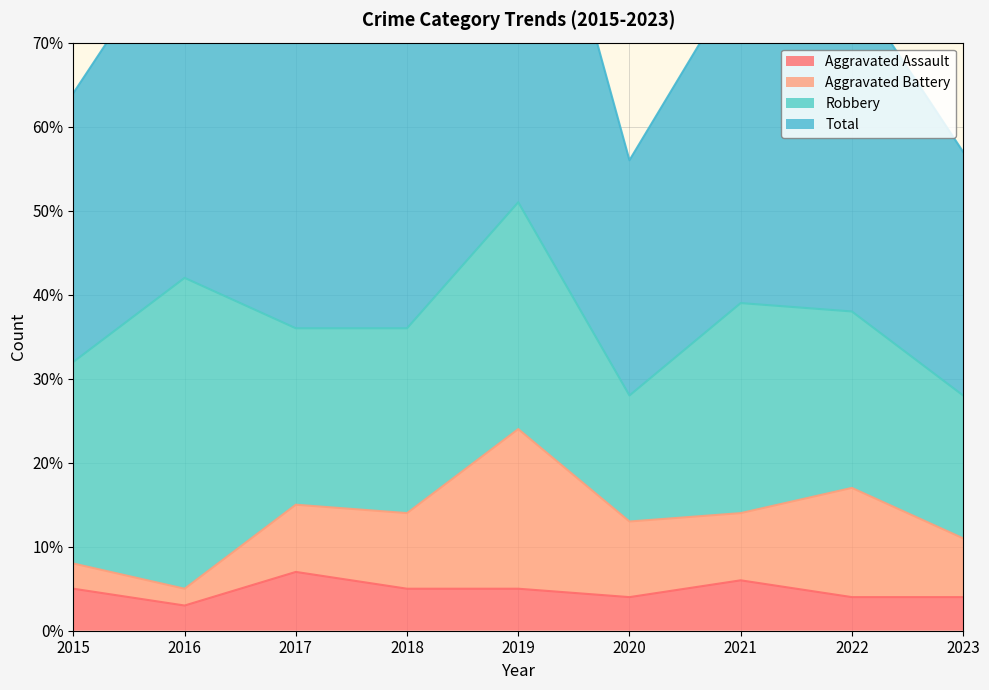

True or false: Total and Aggravated Assault intersect in this chart.

False